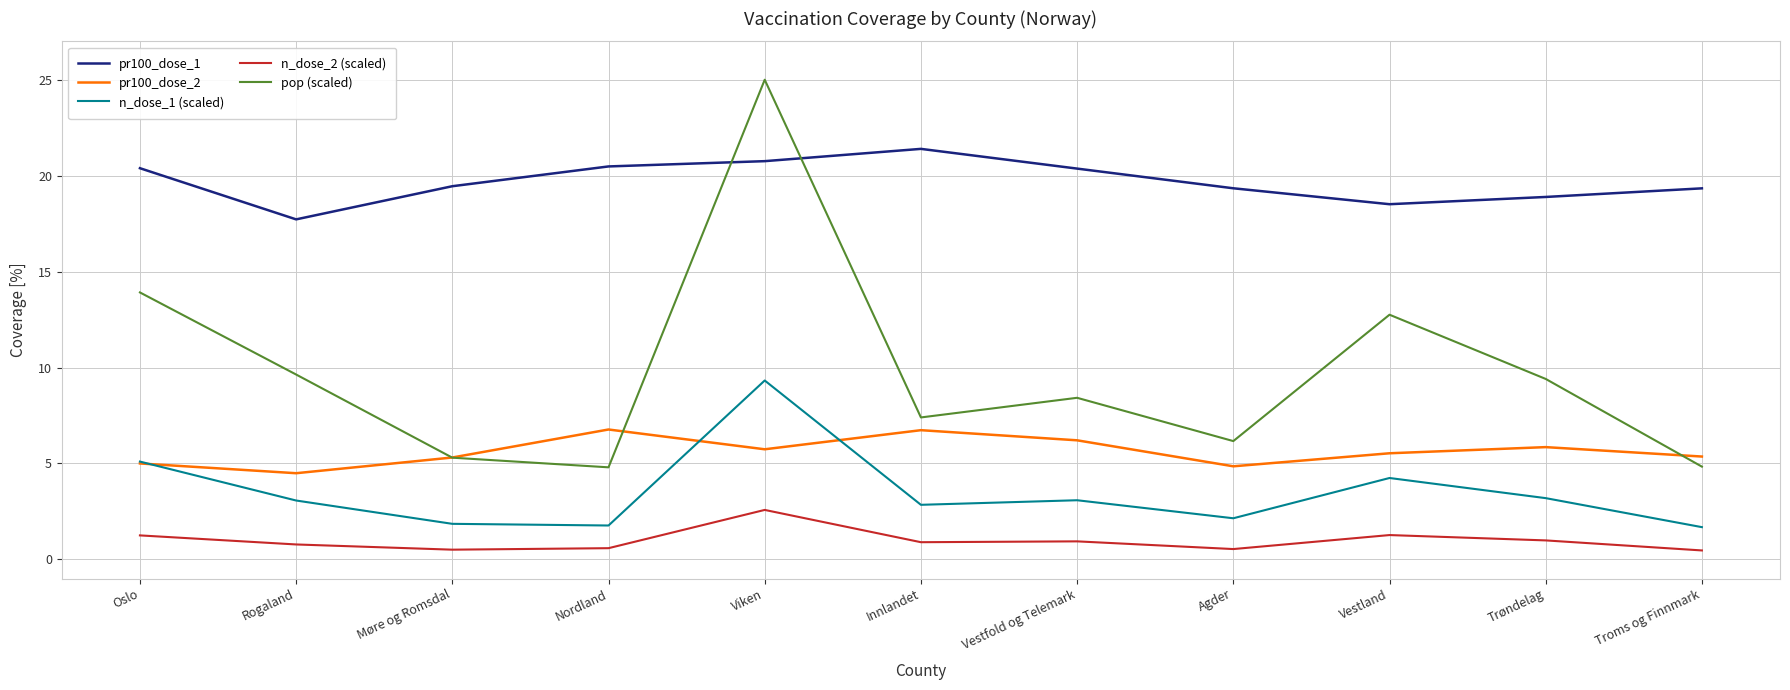

Rank the series at Agder from lowest to highest value.

n_dose_2 (scaled), n_dose_1 (scaled), pr100_dose_2, pop (scaled), pr100_dose_1